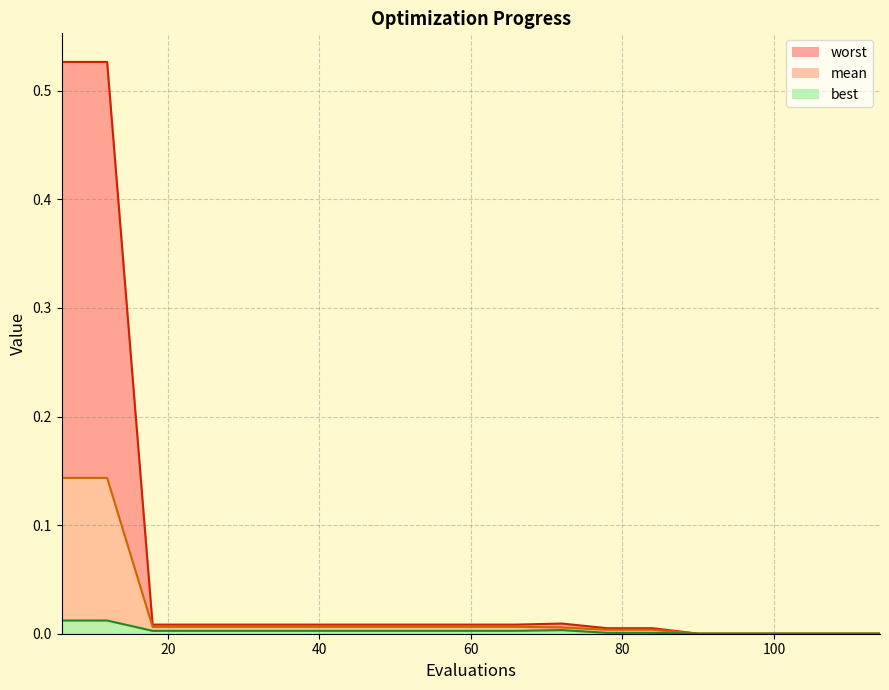

At 96, list the series in order from largest to smallest.

worst, mean, best